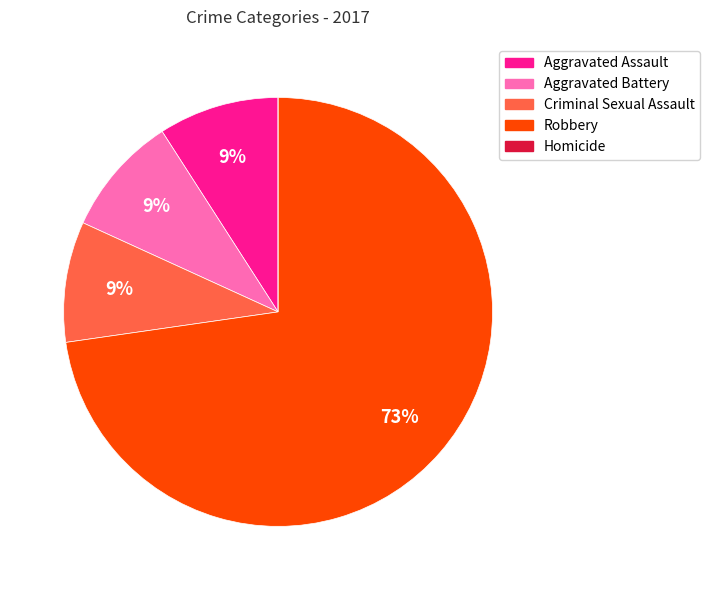

Approximately how many times larger is the value at Aggravated Assault compared to Aggravated Battery?

1.0